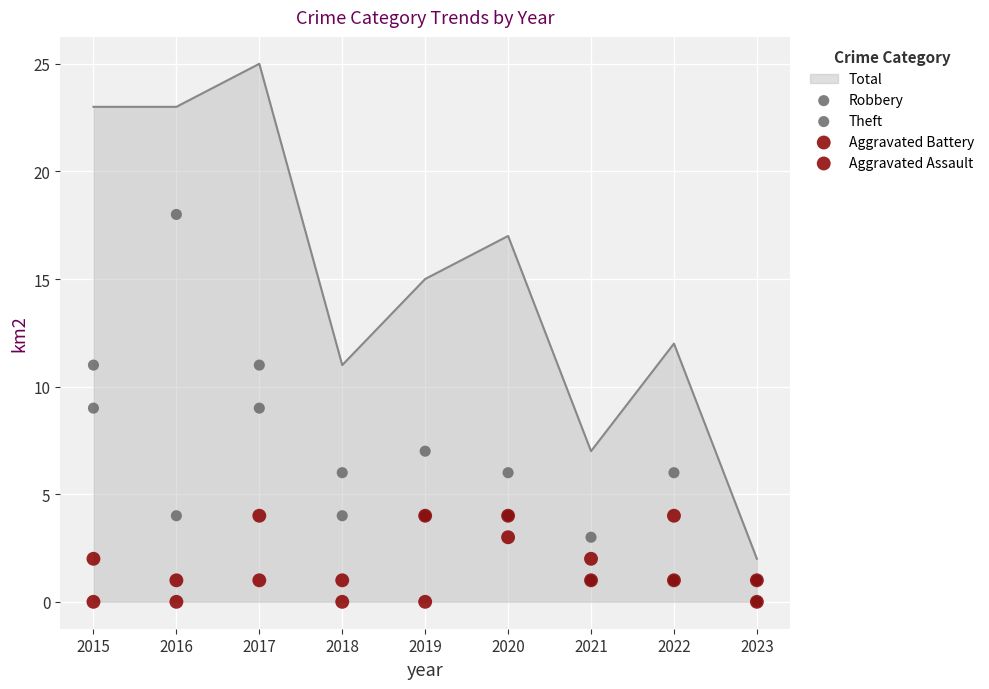

What is the highest value of the Total series?

25